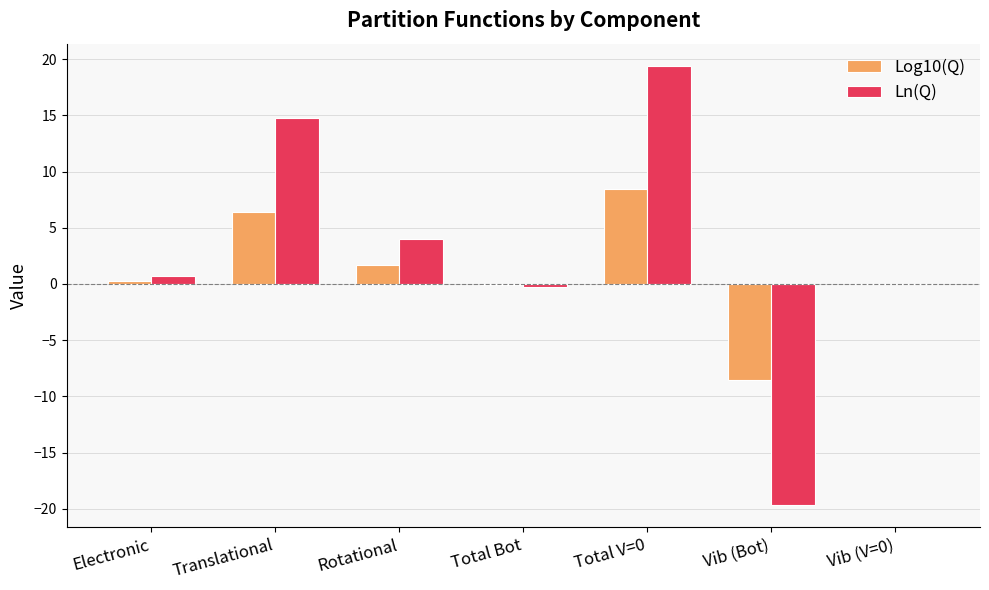

Is it true that Ln(Q) equals 19.4 at Total V=0?

True